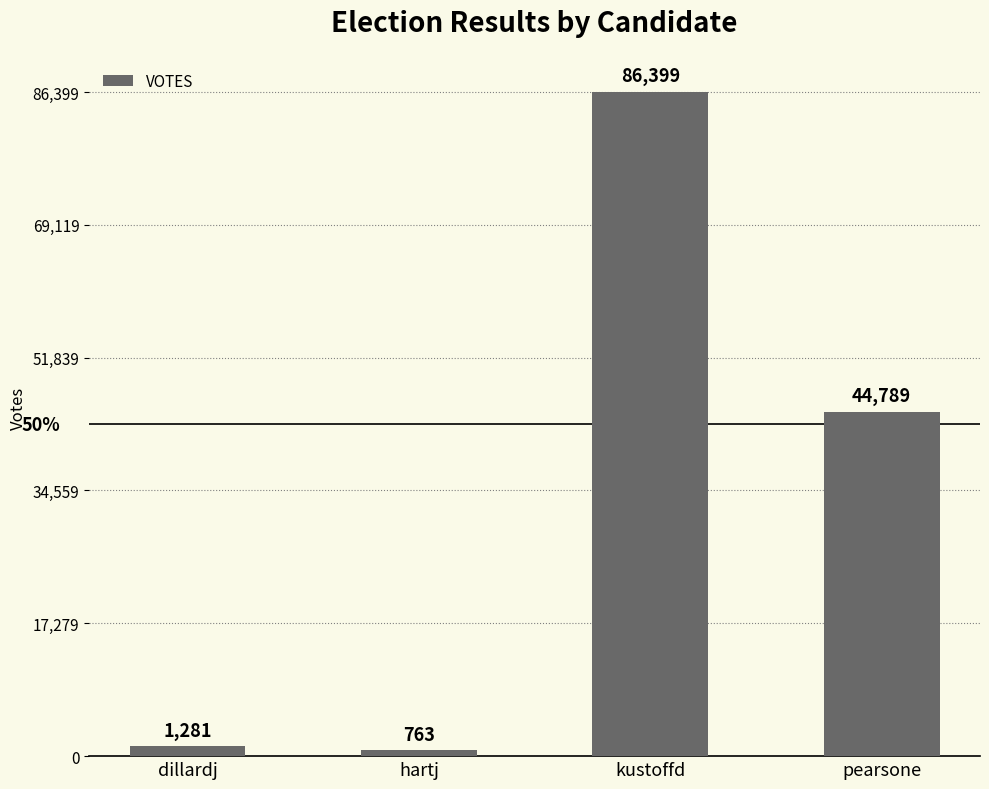

What position from the right is hartj?

3